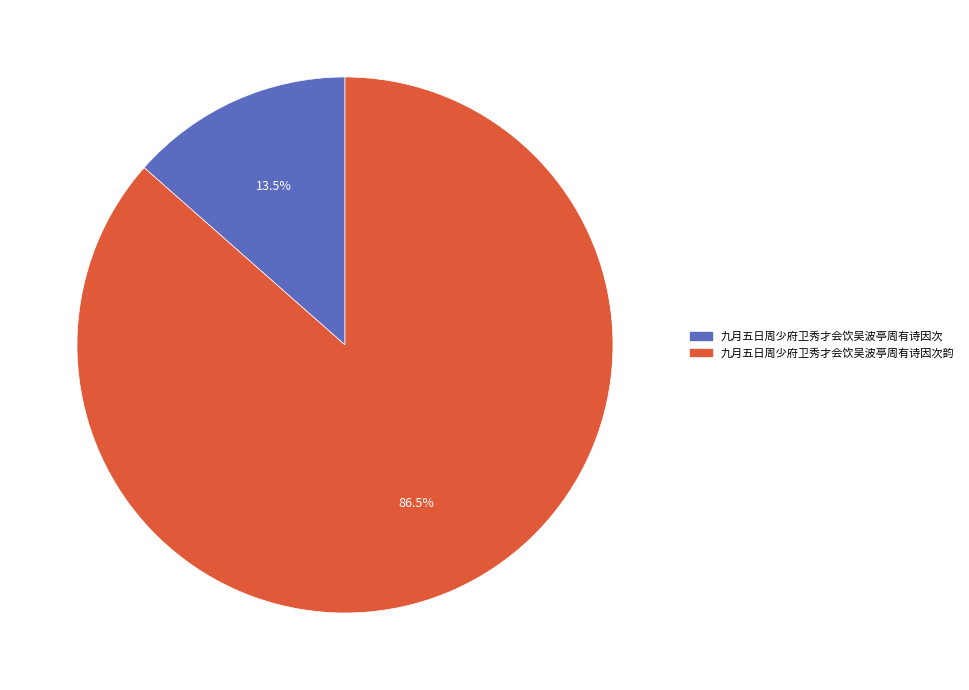

Is there any slice that represents more than half of the pie?

Yes